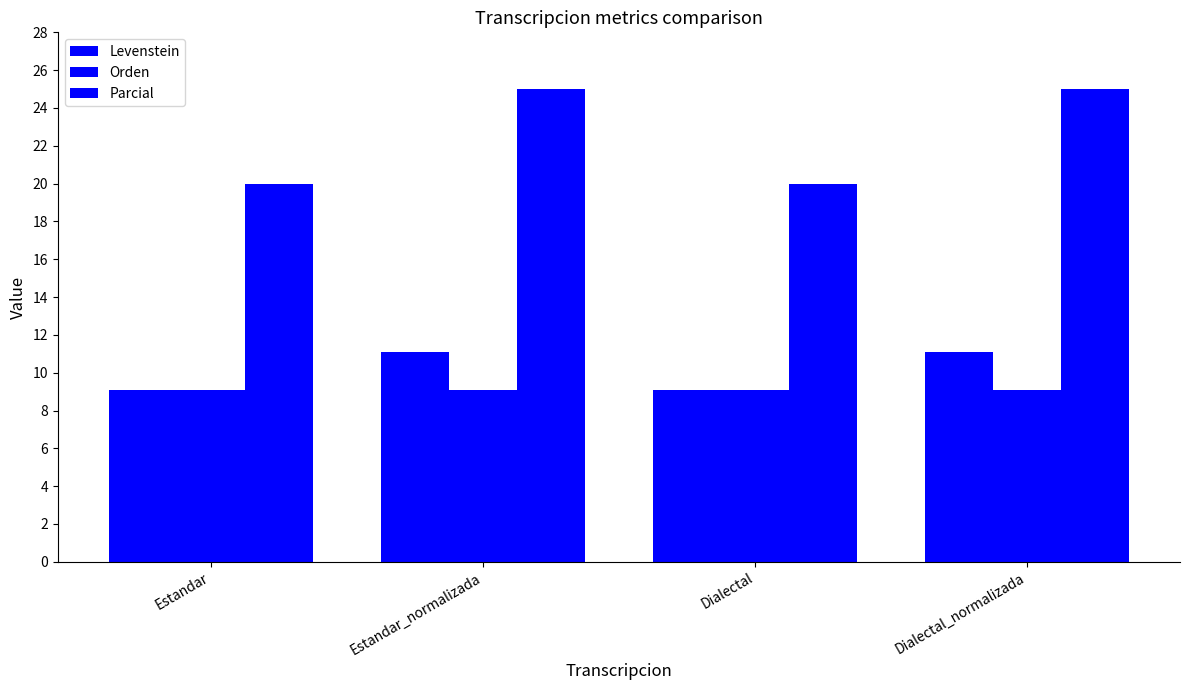

At Estandar, list the series in order from largest to smallest.

Parcial, Levenstein, Orden